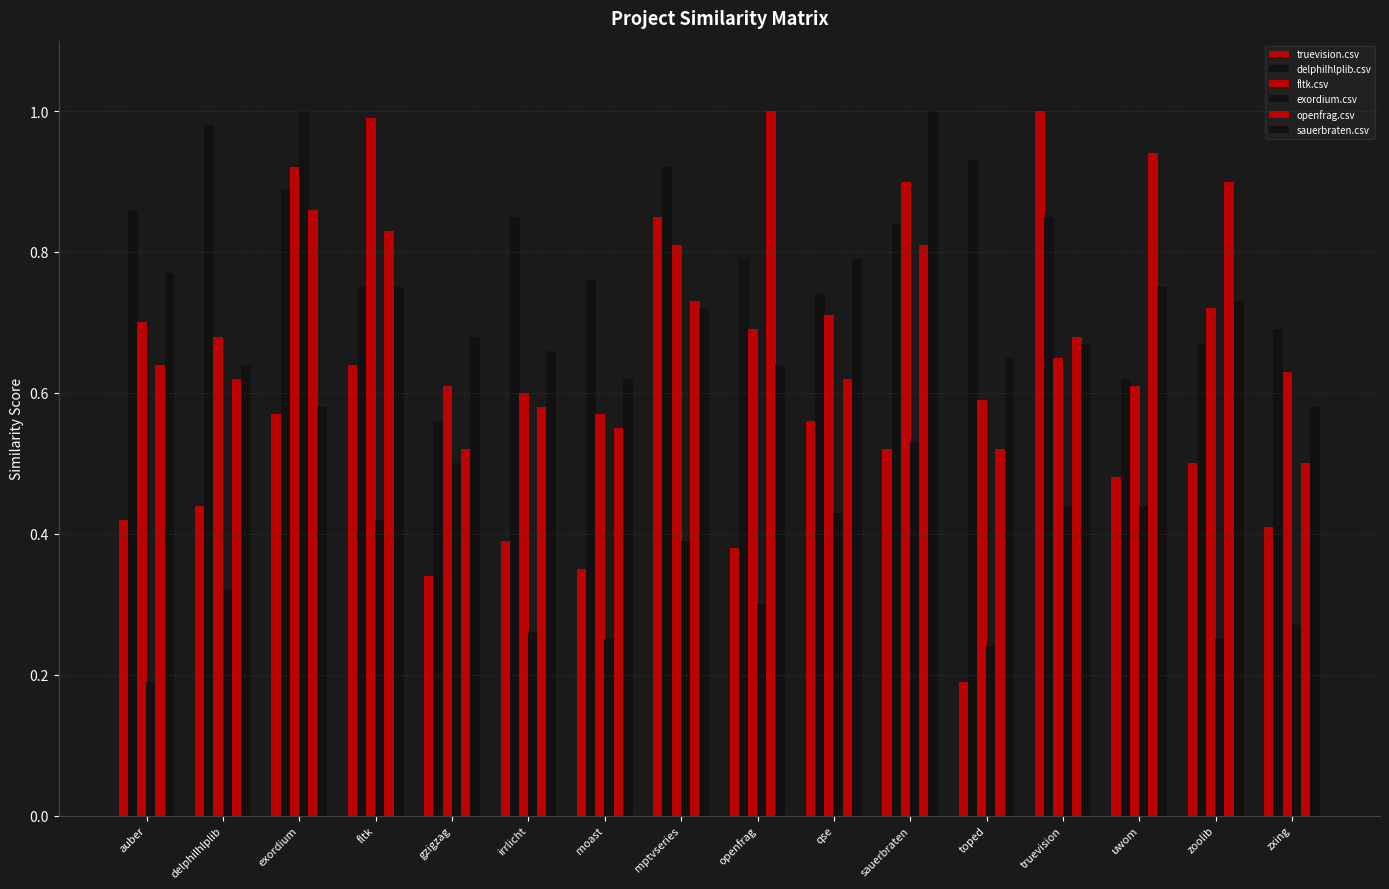

Does the chart contain stacked bars?

No